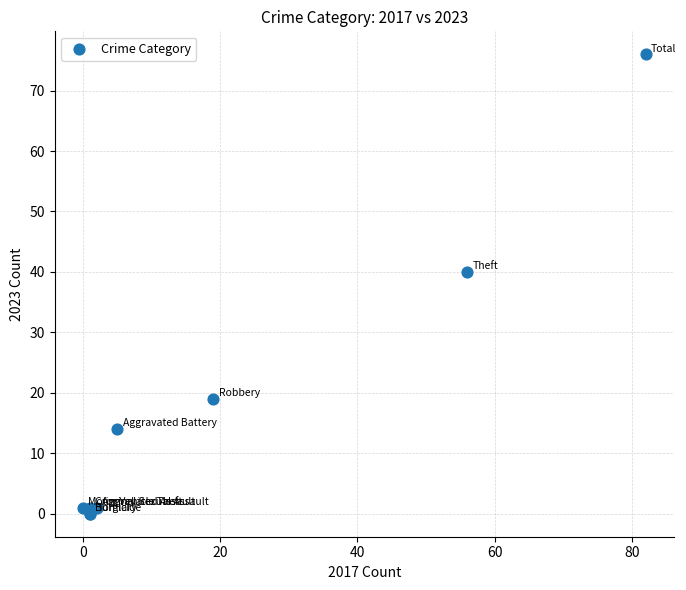

What Y value in the scatter plot is closest to 38?

40